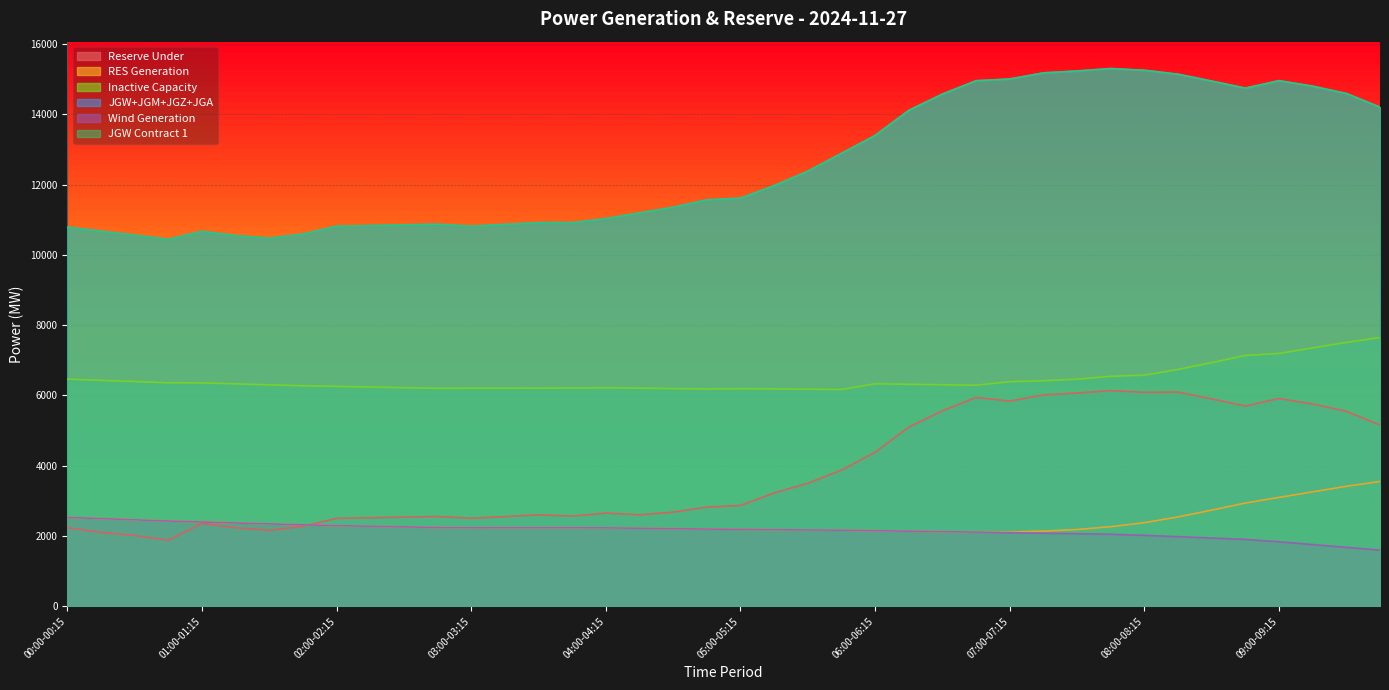

True or false: gen_wi and gen_not_activ_part intersect in this chart.

False